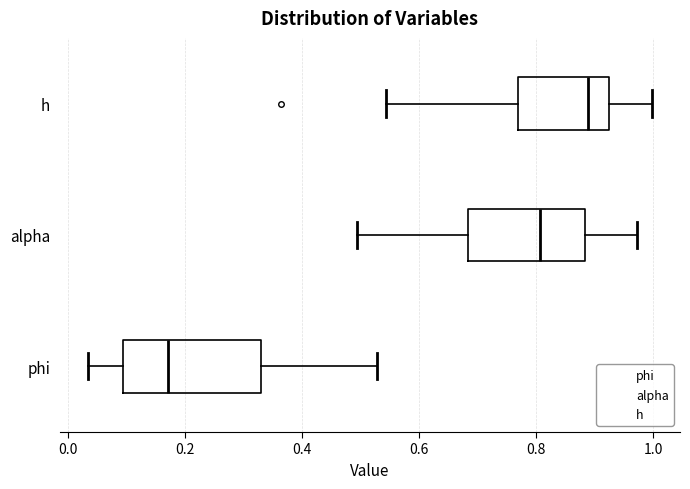

Which box is the widest, from its left edge to its right edge?

phi